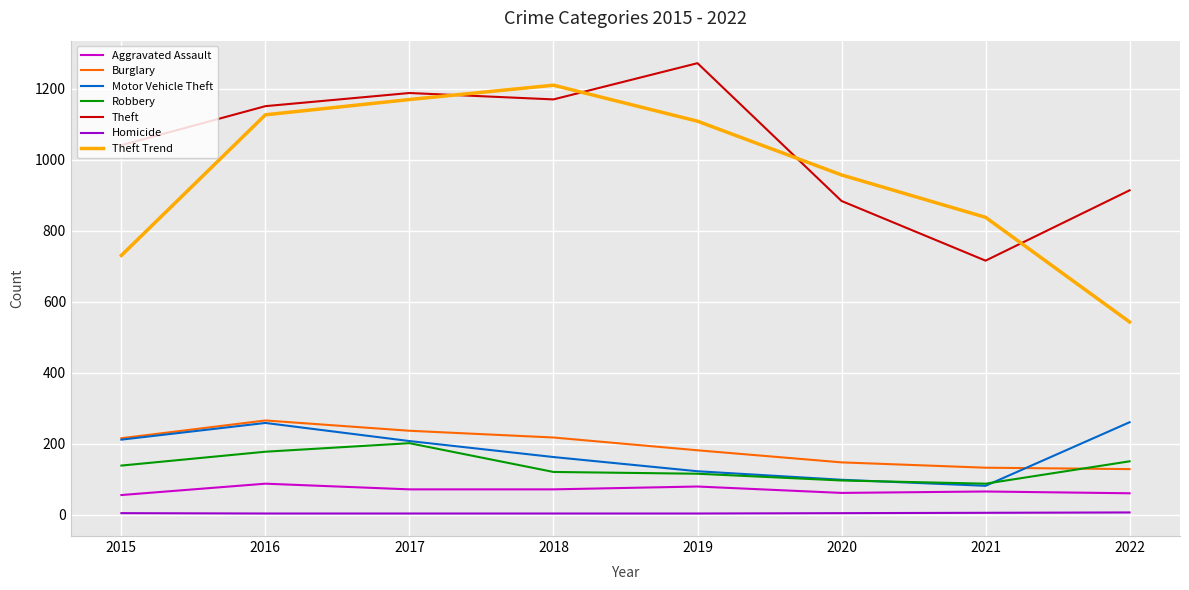

True or false: Motor Vehicle Theft and Homicide cross at least once.

False